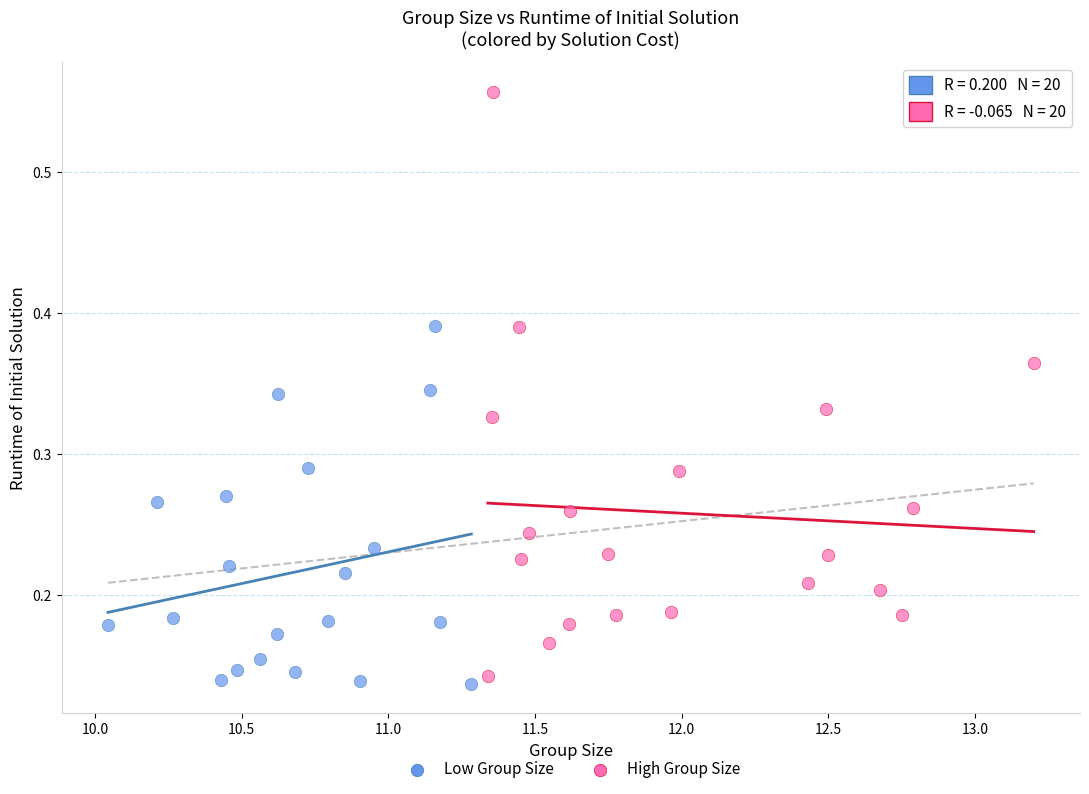

Which series reaches the maximum Y coordinate?

High Group Size